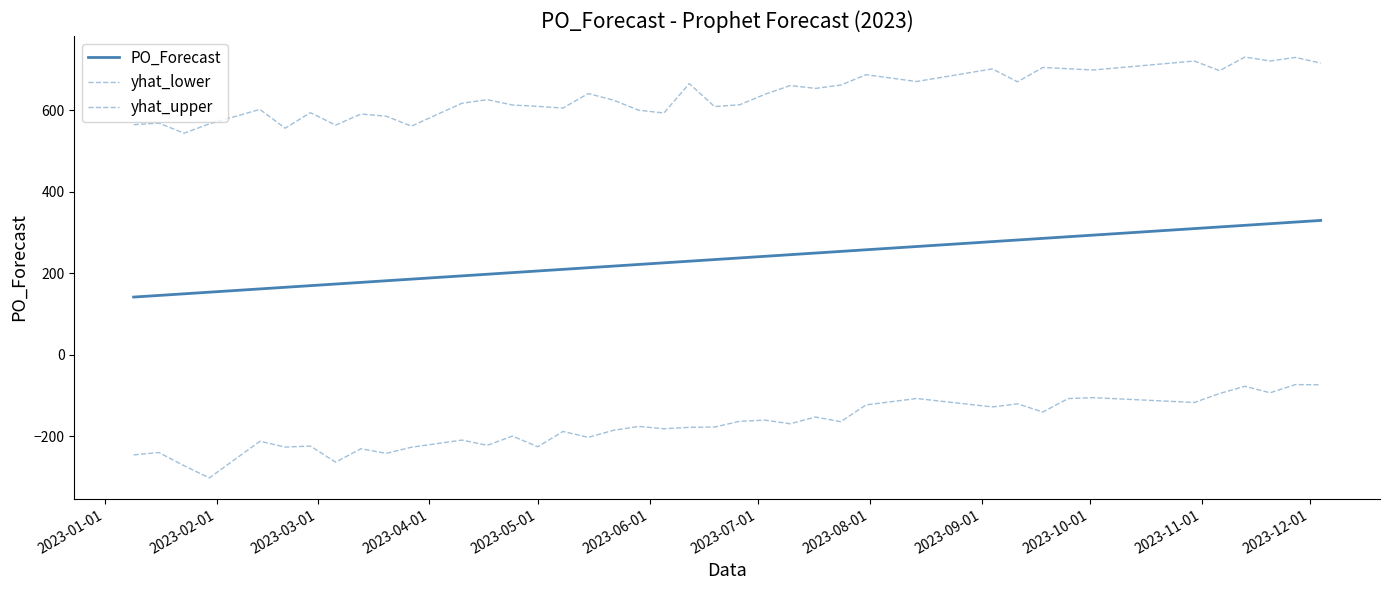

How many categories are shown in the chart?

40